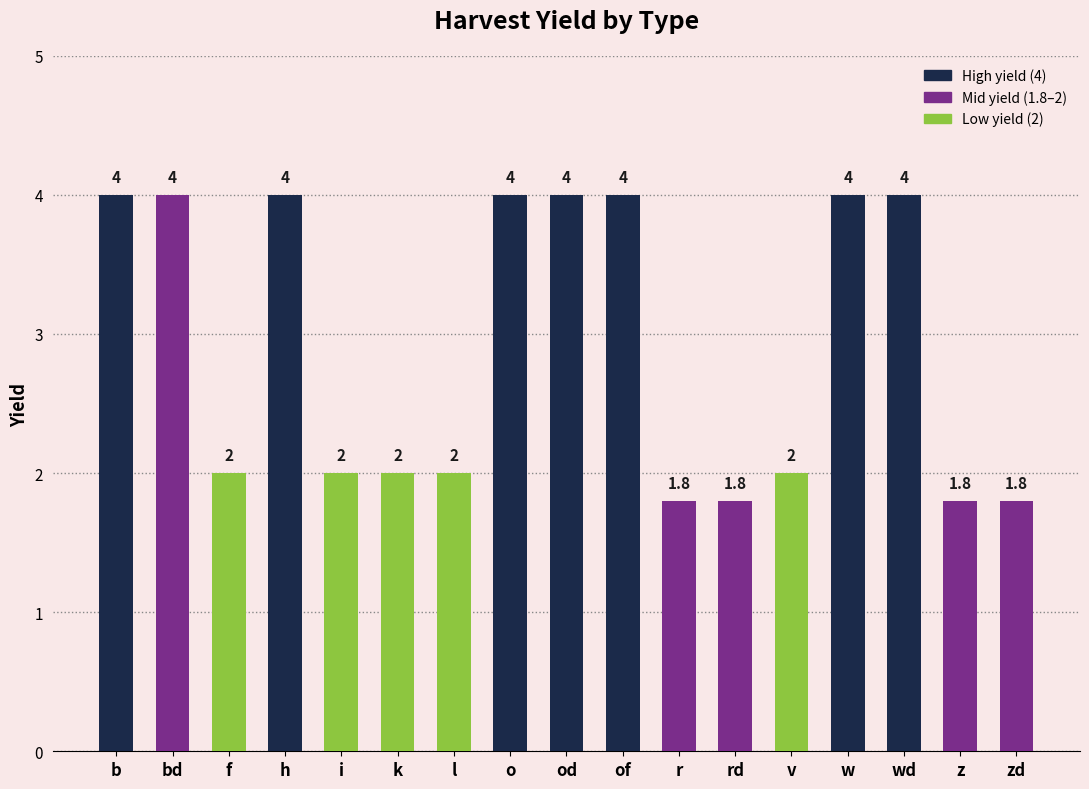

Reading right to left, what are all the values shown in this chart?

zd=1.8	z=1.8	wd=4.0	w=4.0	v=2.0	rd=1.8	r=1.8	of=4.0	od=4.0	o=4.0	l=2.0	k=2.0	i=2.0	h=4.0	f=2.0	bd=4.0	b=4.0